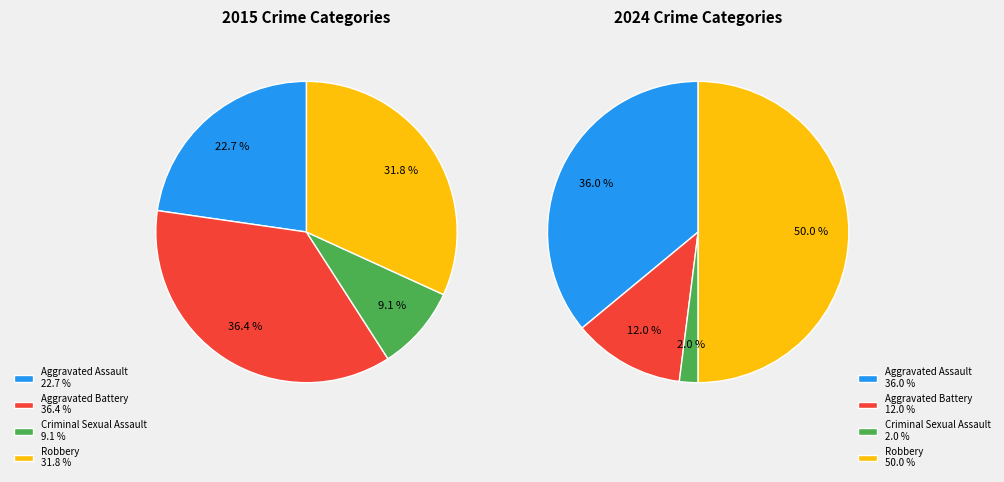

What portion of the pie excludes Robbery?

68.2%